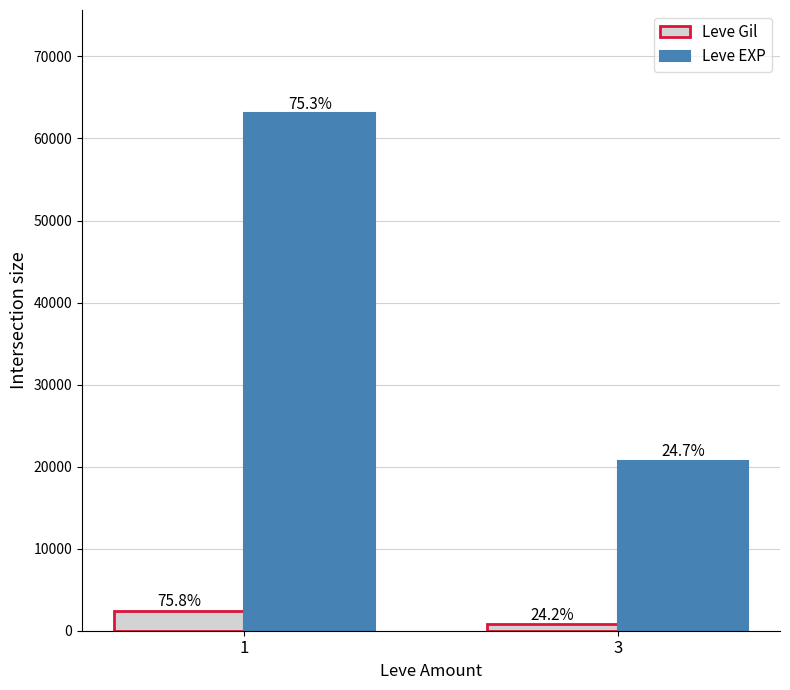

At 1, list the series in order from smallest to largest.

Leve Gil, Leve EXP